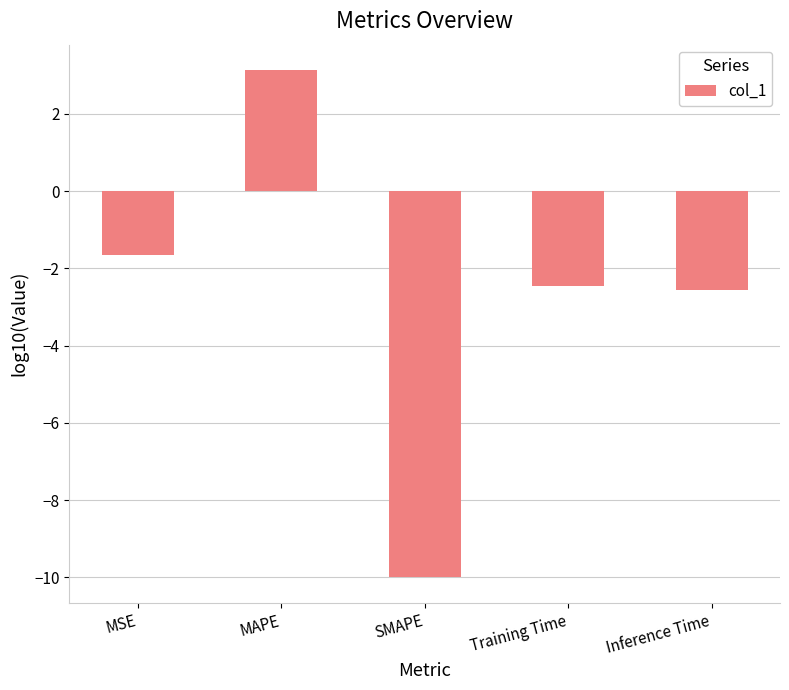

Between Training Time and MAPE, which is larger?

MAPE